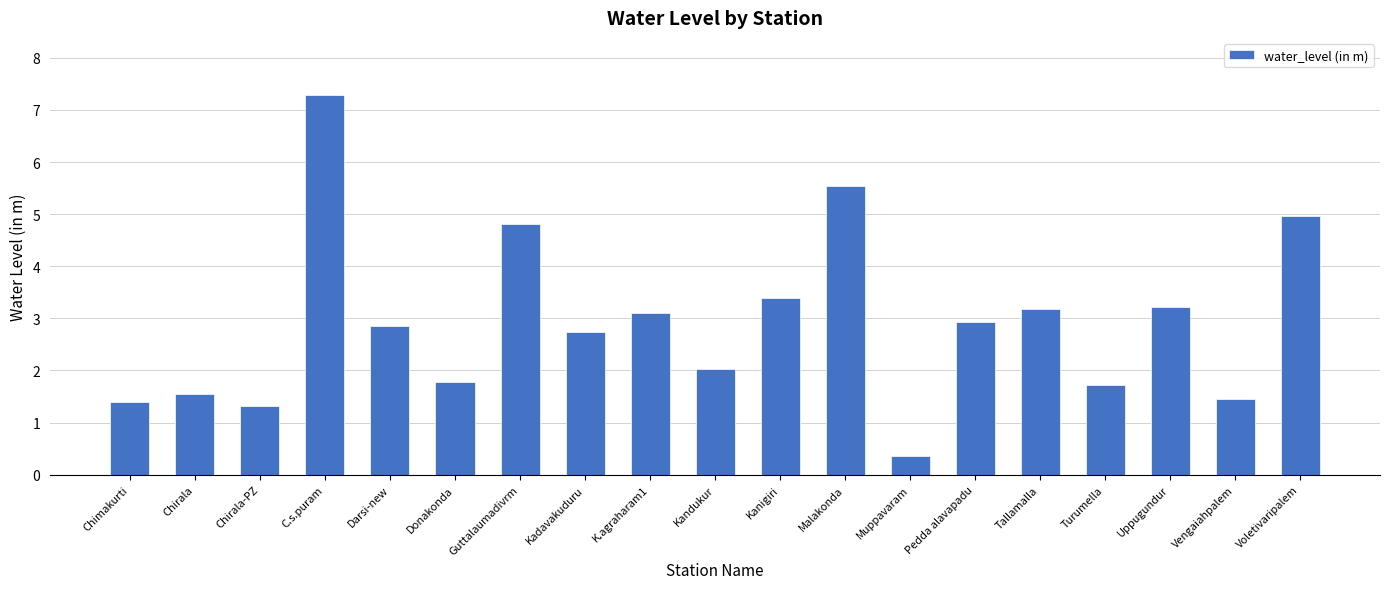

What is the difference between the second highest and minimum values?

5.2